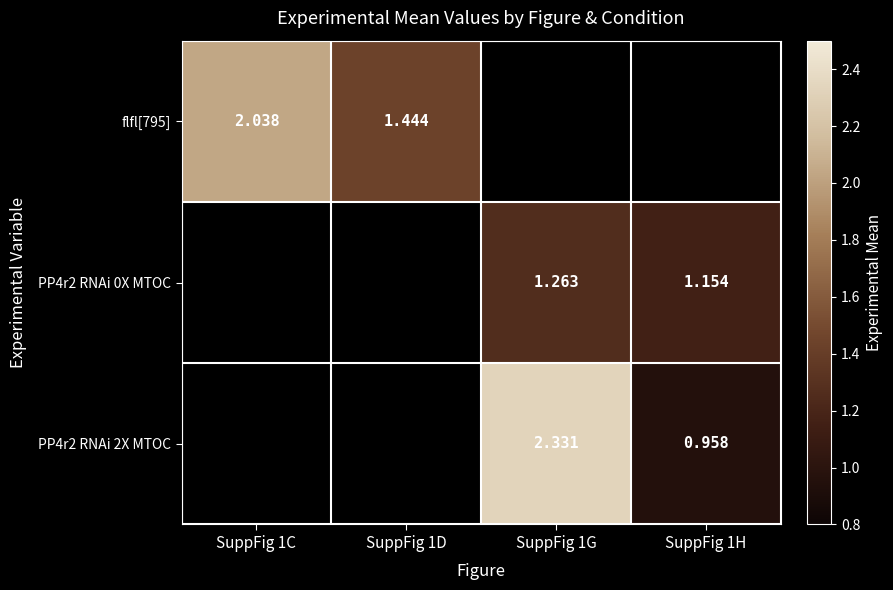

How many values in PP4r2 RNAi 0X MTOC are above zero?

2